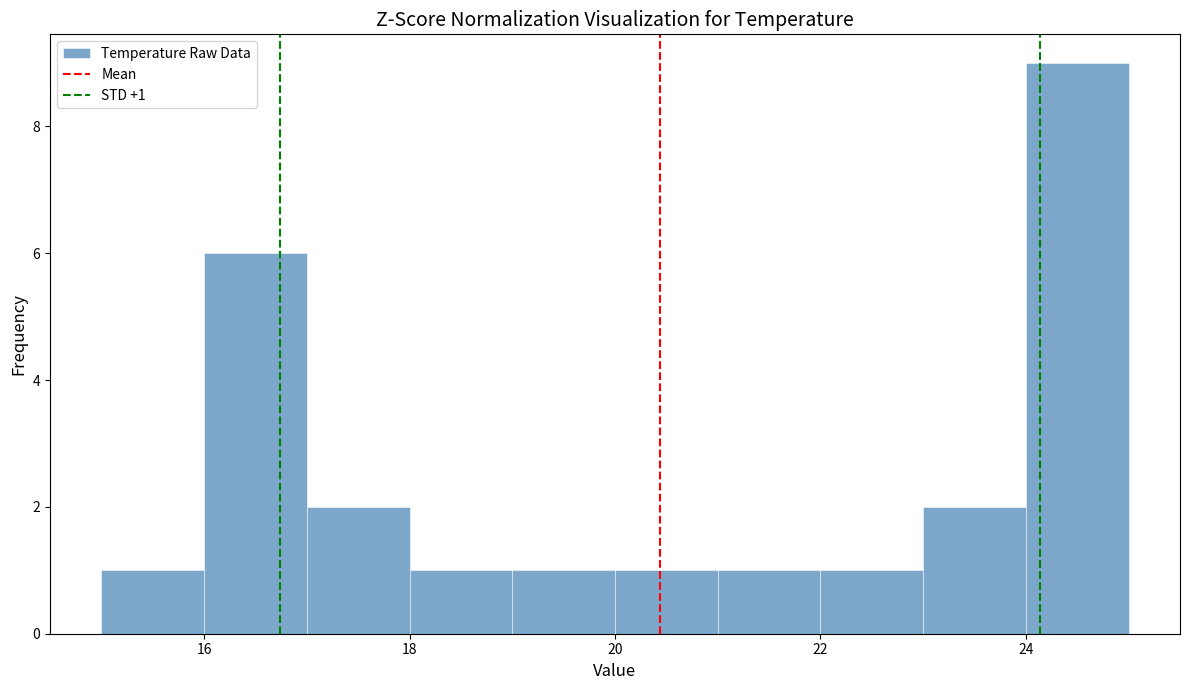

Which range on the x-axis has the tallest bar?

24 to 25